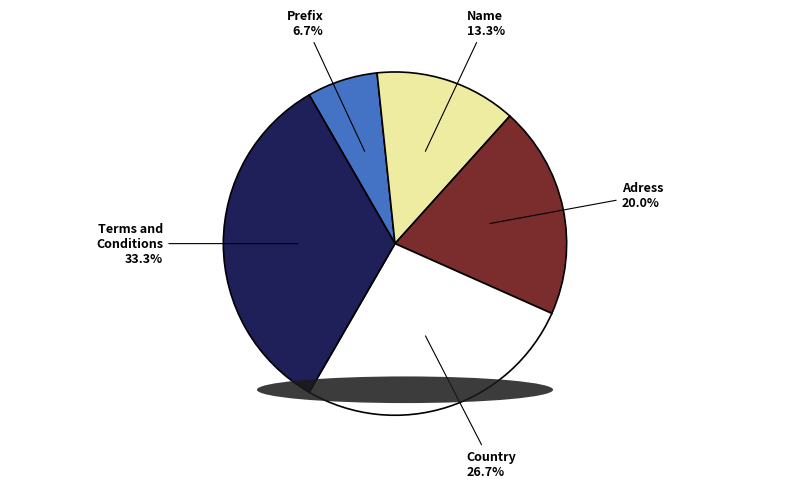

Is there a majority slice in this chart?

No